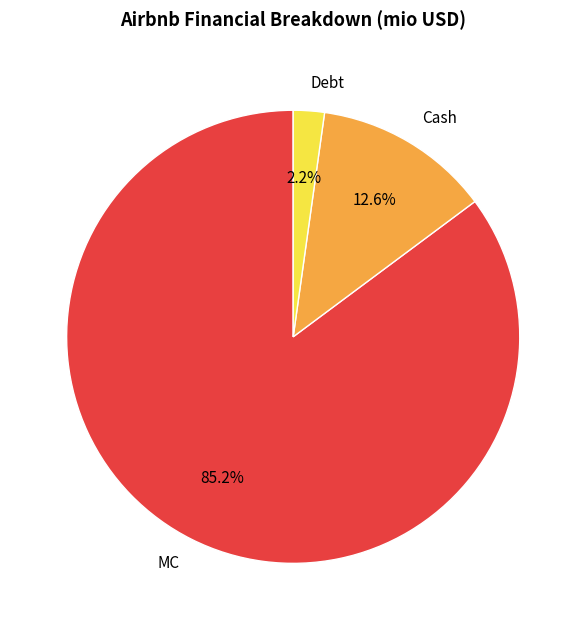

What is the ratio of the value at Cash to the value at Debt?

5.7